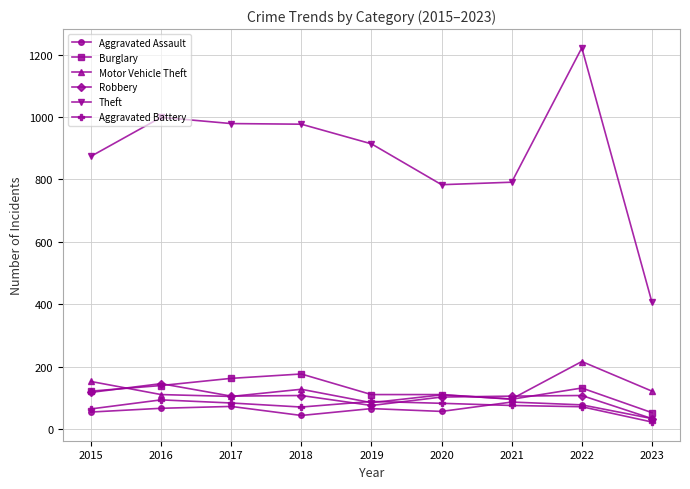

At which category is the sum across all series the highest?

2022